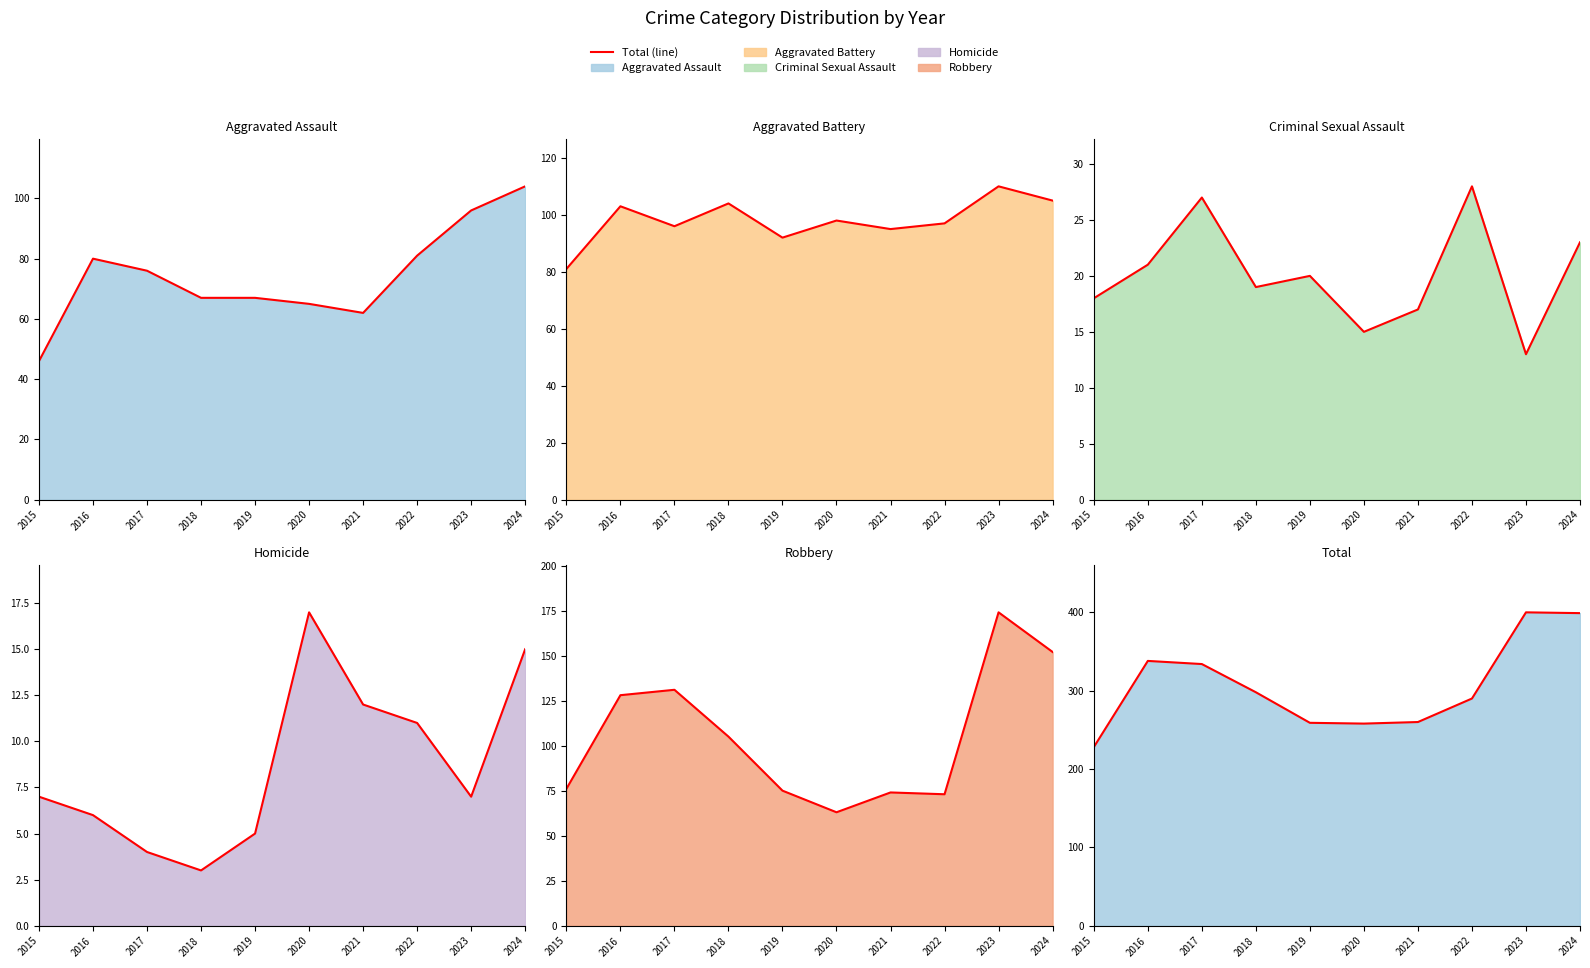

True or false: Aggravated Assault (line) and Homicide (line) intersect in this chart.

False